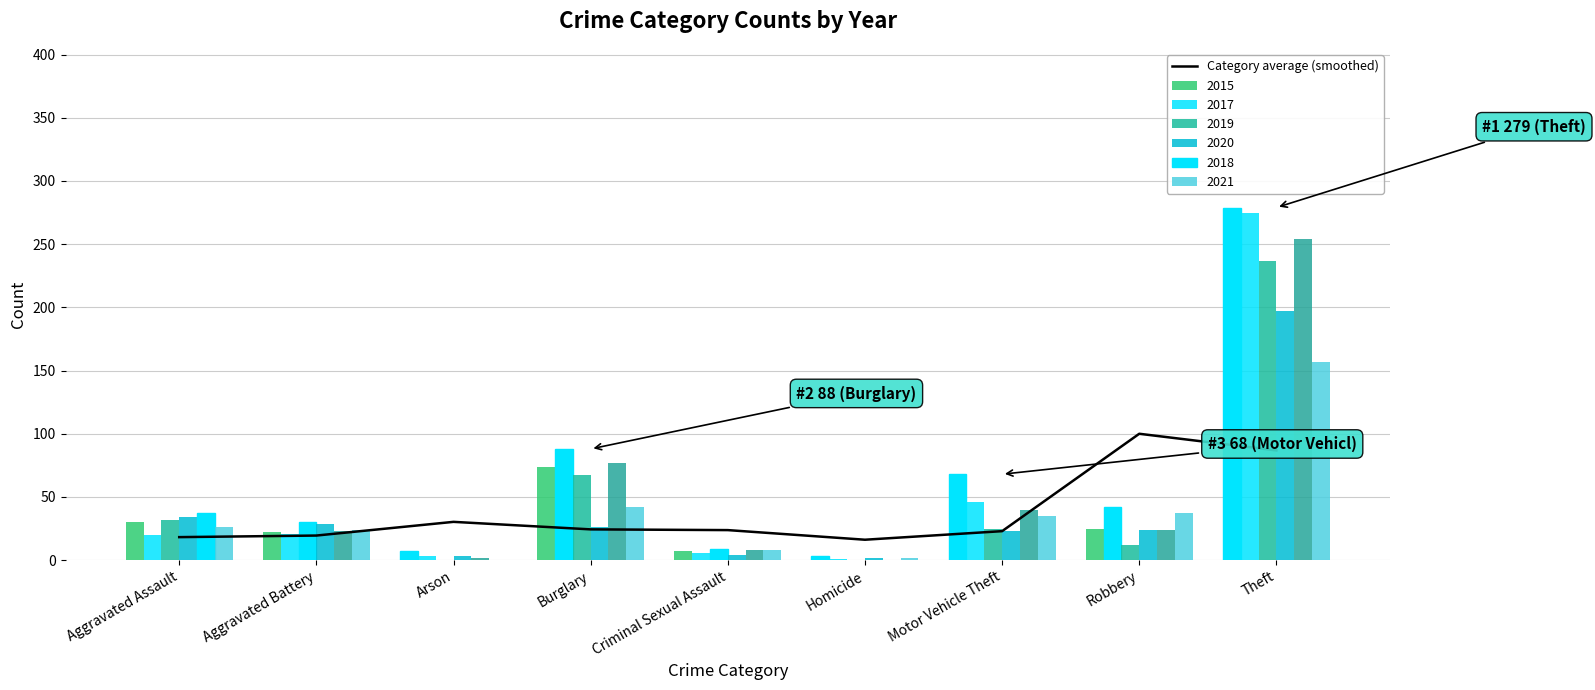

What is the label of the 2nd bar from the left?

Aggravated Battery